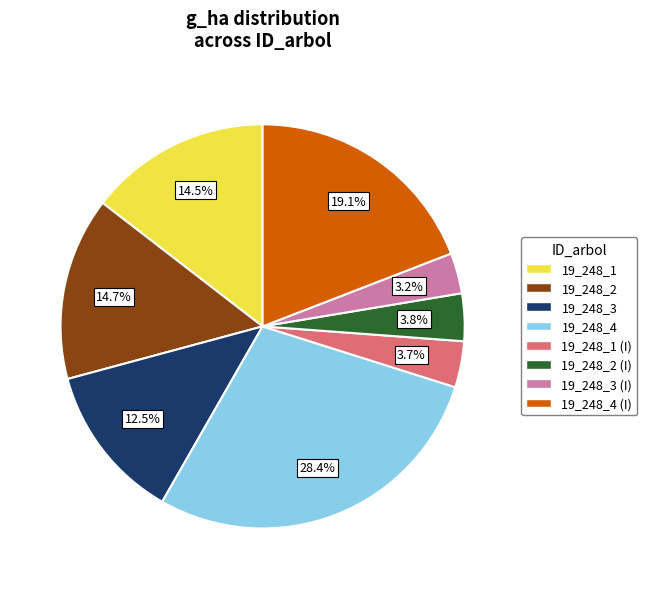

Is there any slice that represents more than half of the pie?

No